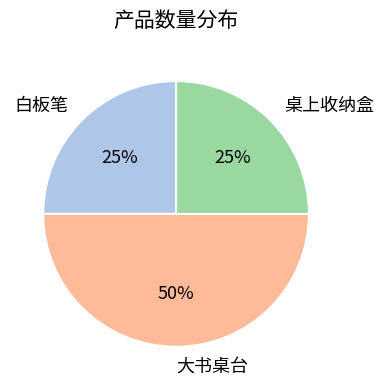

Is 桌上收纳盒 the majority of the pie?

No